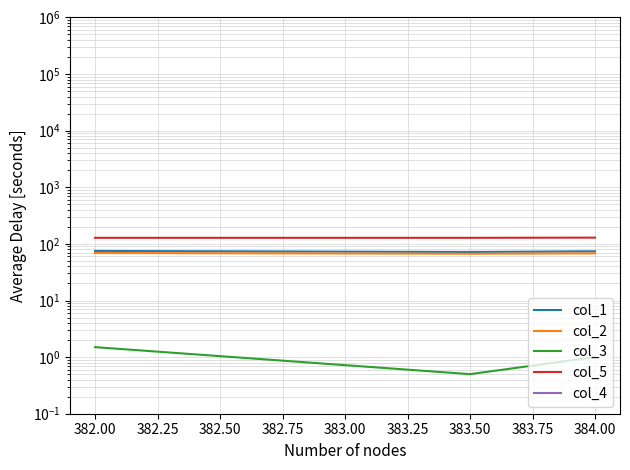

How many col_3 values are between 0 and 1?

2